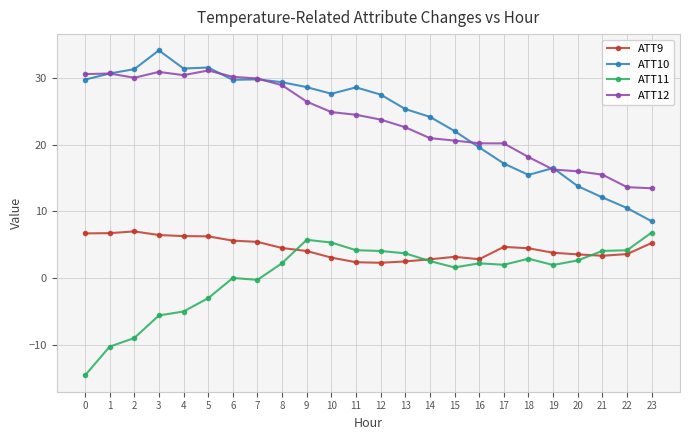

How many categories are shown in the chart?

24